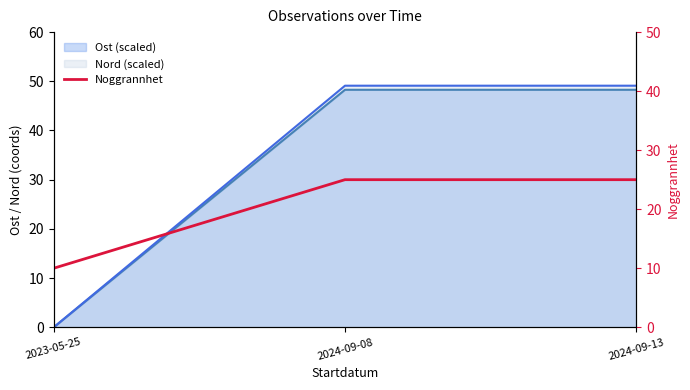

What is the greatest value displayed?

25